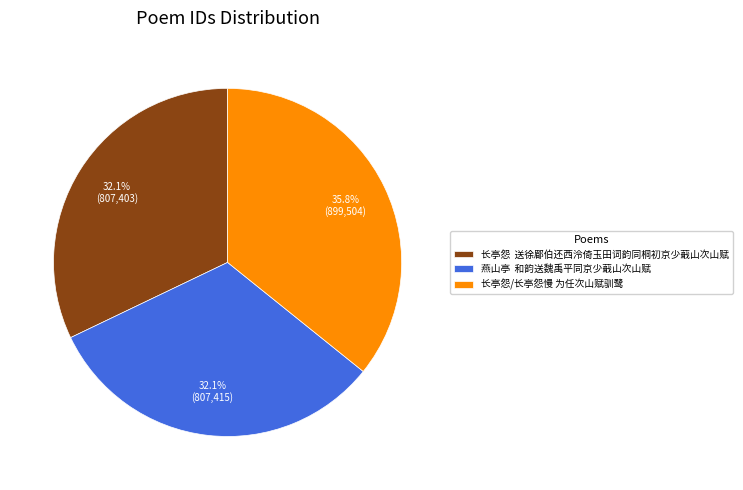

Count the number of slices in the pie.

3